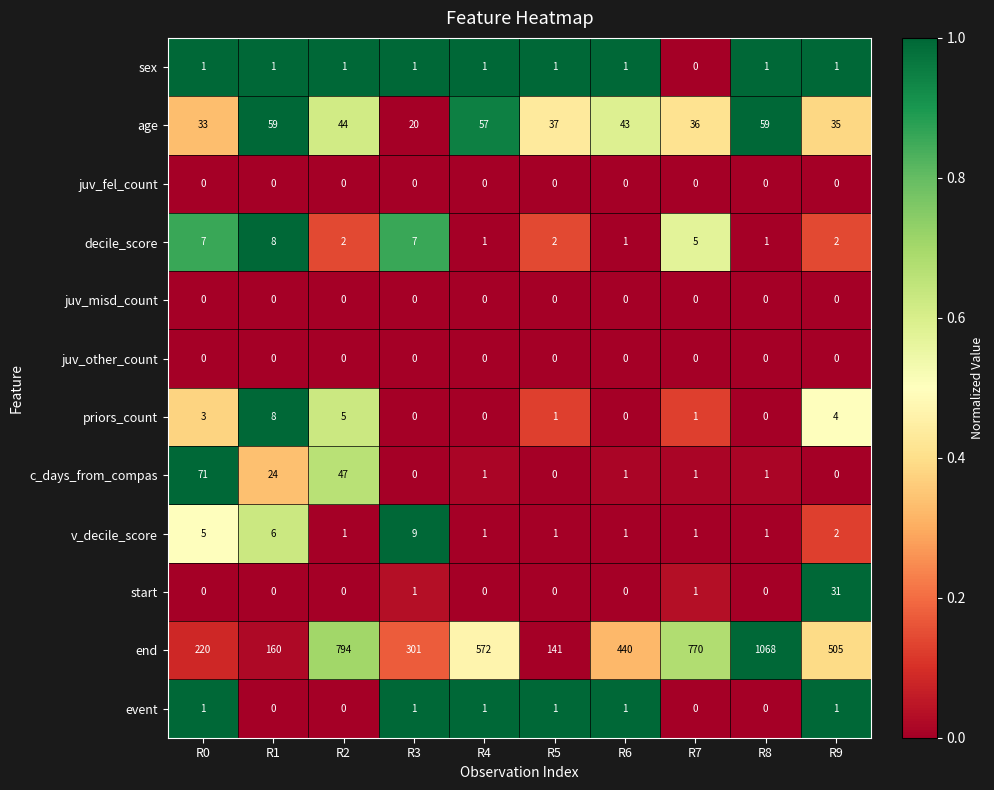

How many priors_count values are between 0 and 4?

8